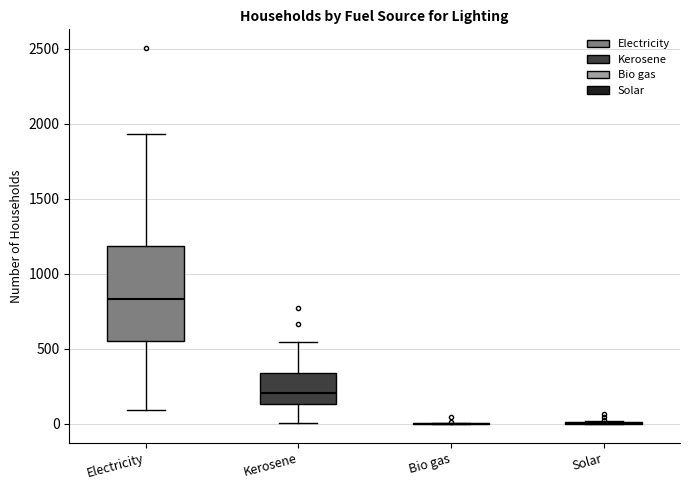

Reading left to right, read every box against the y-axis: the position of its median line, the range the box covers, and the ends of its whiskers. The values are not printed on the chart, so give them approximately, as read against the axis.

Electricity: median 850, box 550 to 1200, whiskers 100 to 1950
Kerosene: median 200, box 150 to 350, whiskers 0 to 550
Bio gas: box collapsed to a line at 0, whiskers 0 to 0
Solar: box collapsed to a line at 0, whiskers 0 to 0